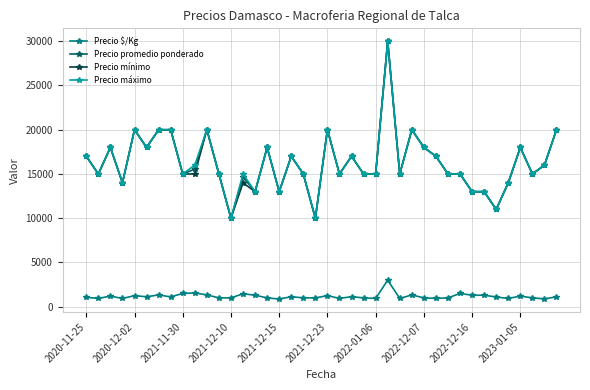

What is the difference between the second highest and minimum values in the Precio máximo series?

10000